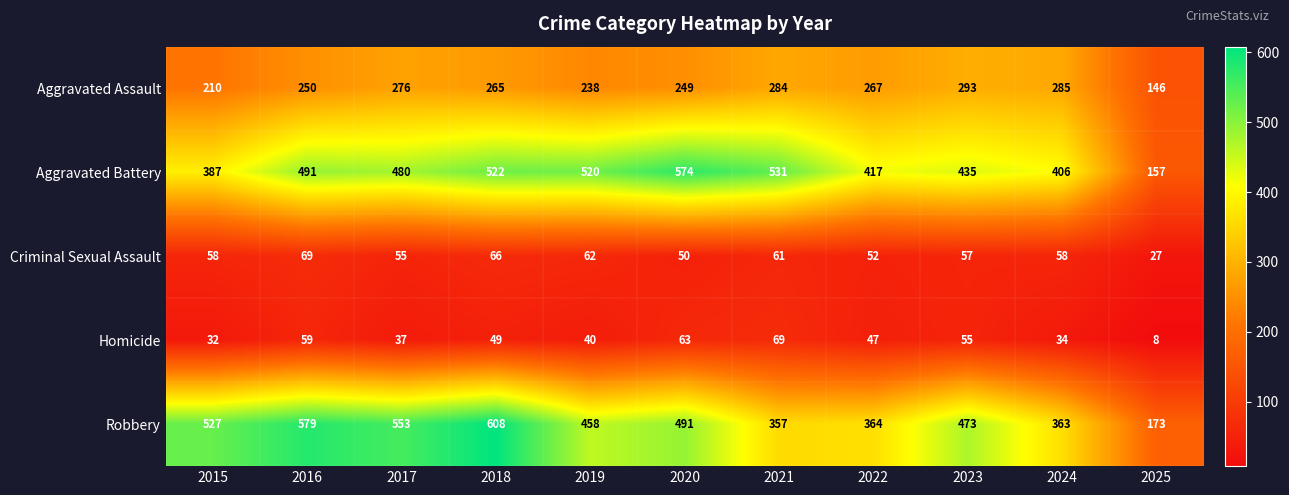

At which label is Aggravated Battery closest to 365?

2015